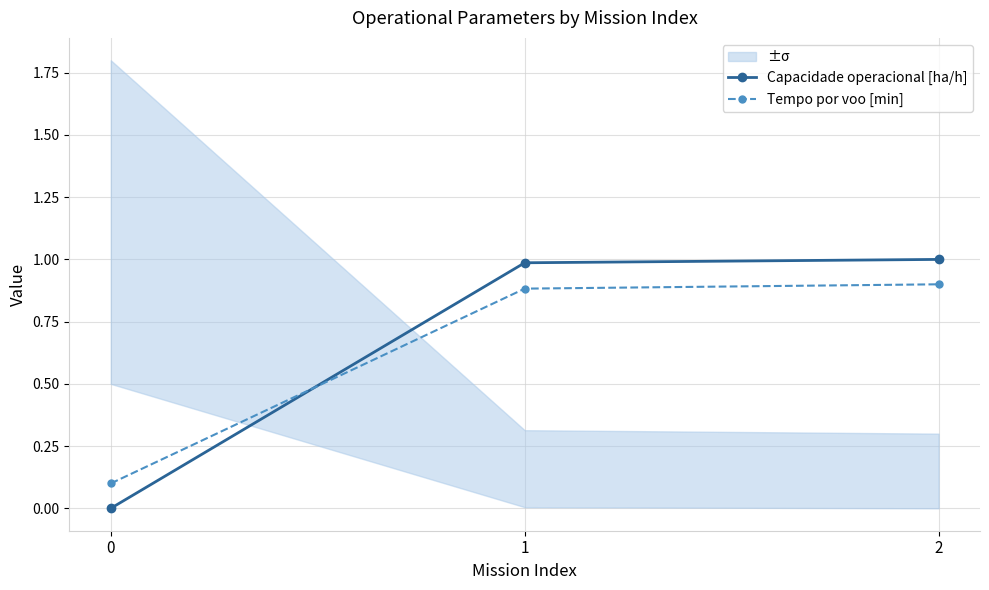

What are all the series names shown in the legend?

Capacidade operacional [ha/h], Tempo por voo [min]